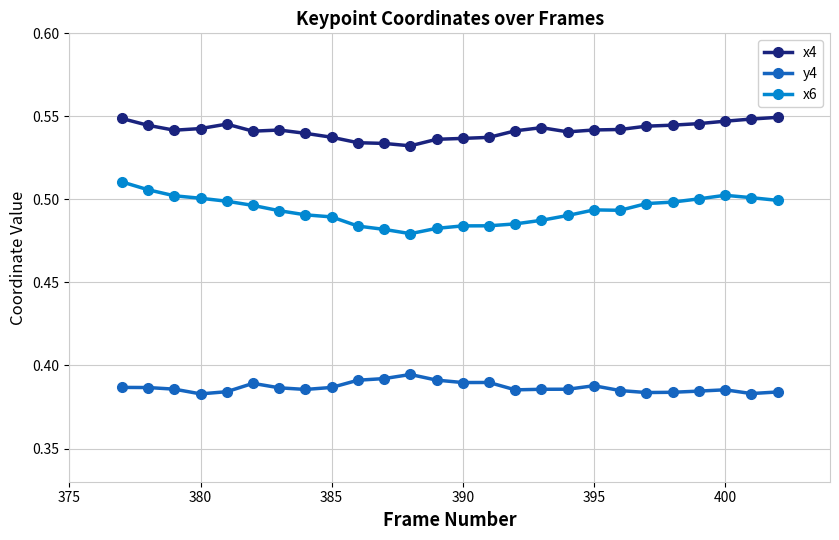

How many x6 values are between 0 and 1?

26